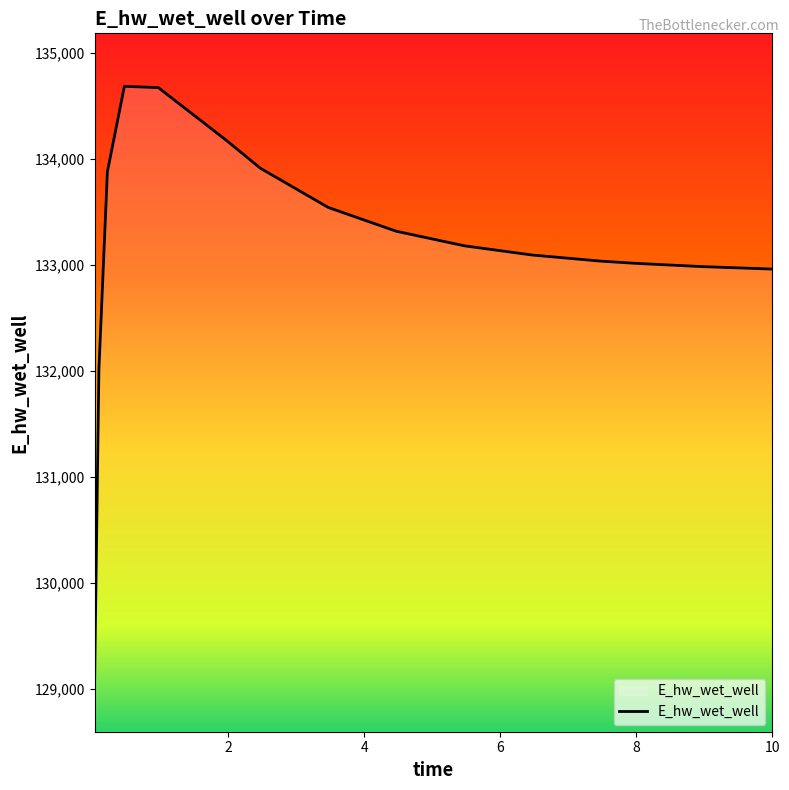

What is the difference between the maximum and minimum values?

5594.4